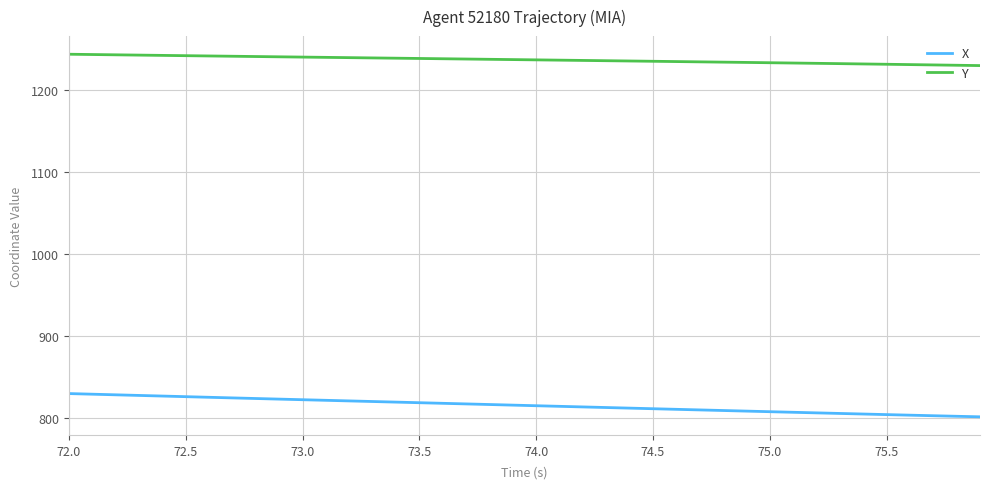

Does the chart have visible grid lines?

Yes